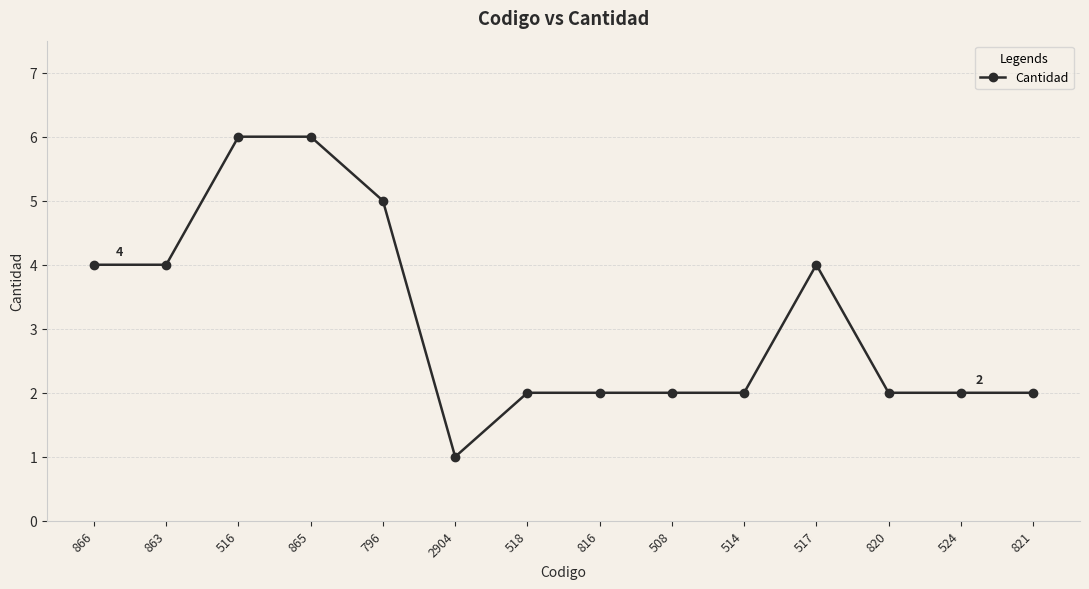

What is the sum of the values at 524 and 518?

4